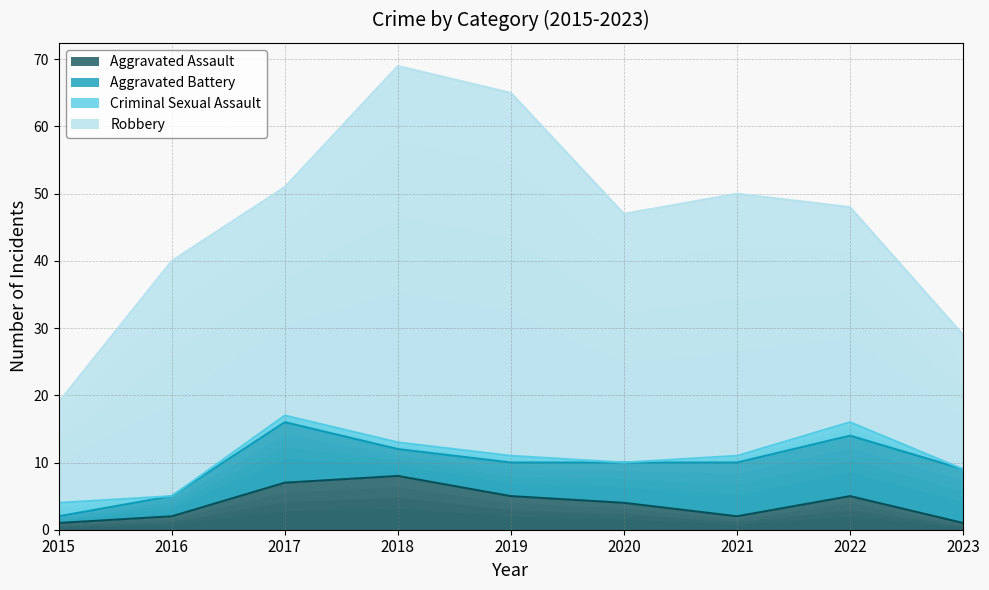

At which label does Aggravated Assault reach its minimum?

2015